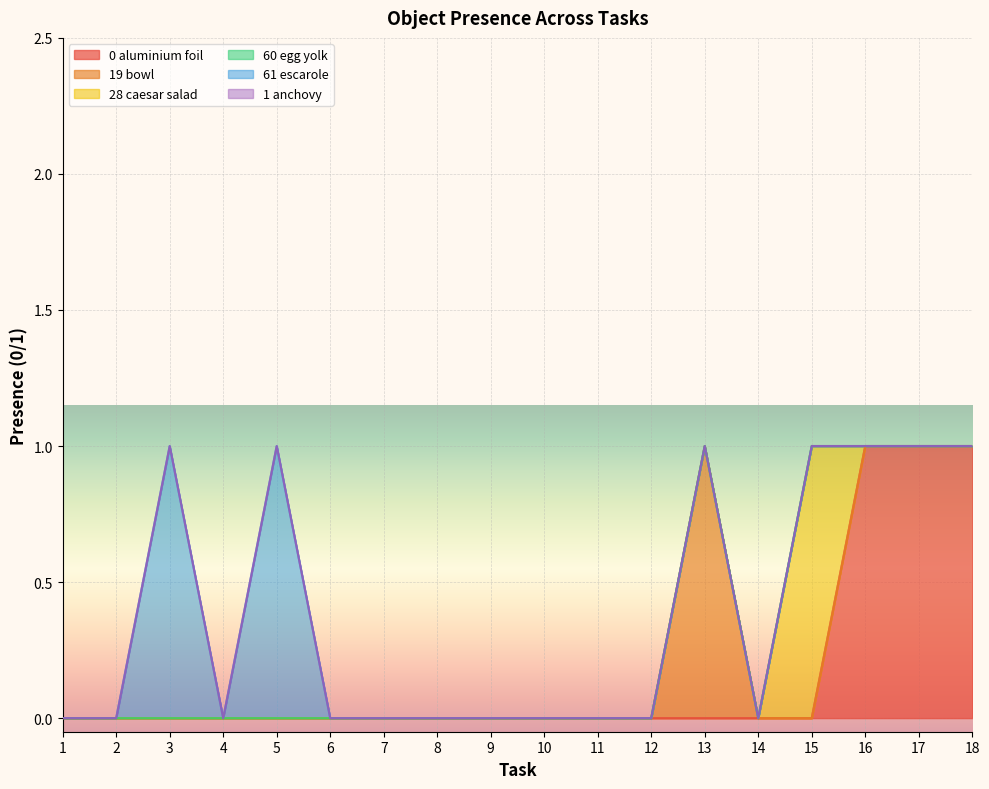

How many positive values does the Object_0_aluminium foil series have?

3